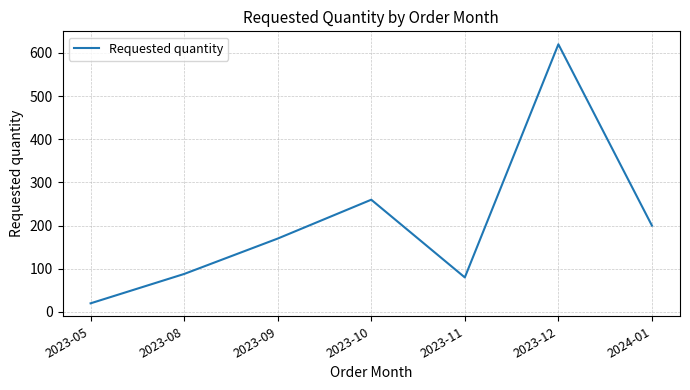

How many values are below 170?

3